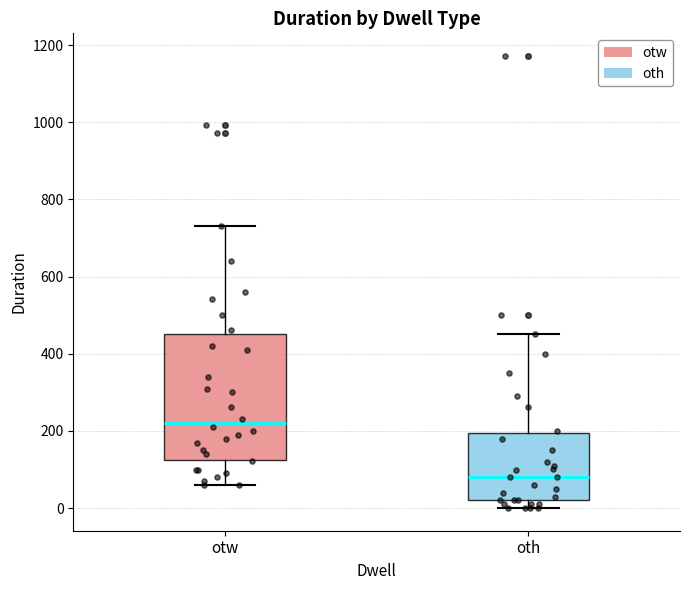

Which box's median line is the lowest?

oth